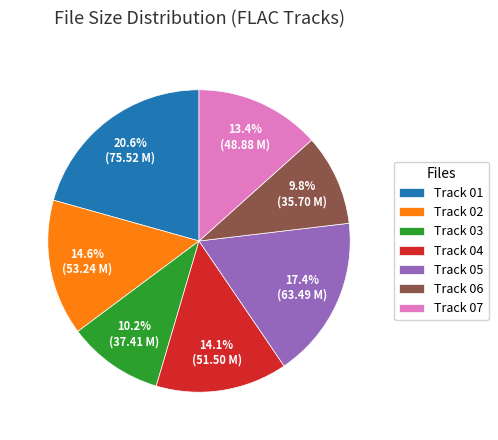

What is the largest slice in the pie chart?

Track 01